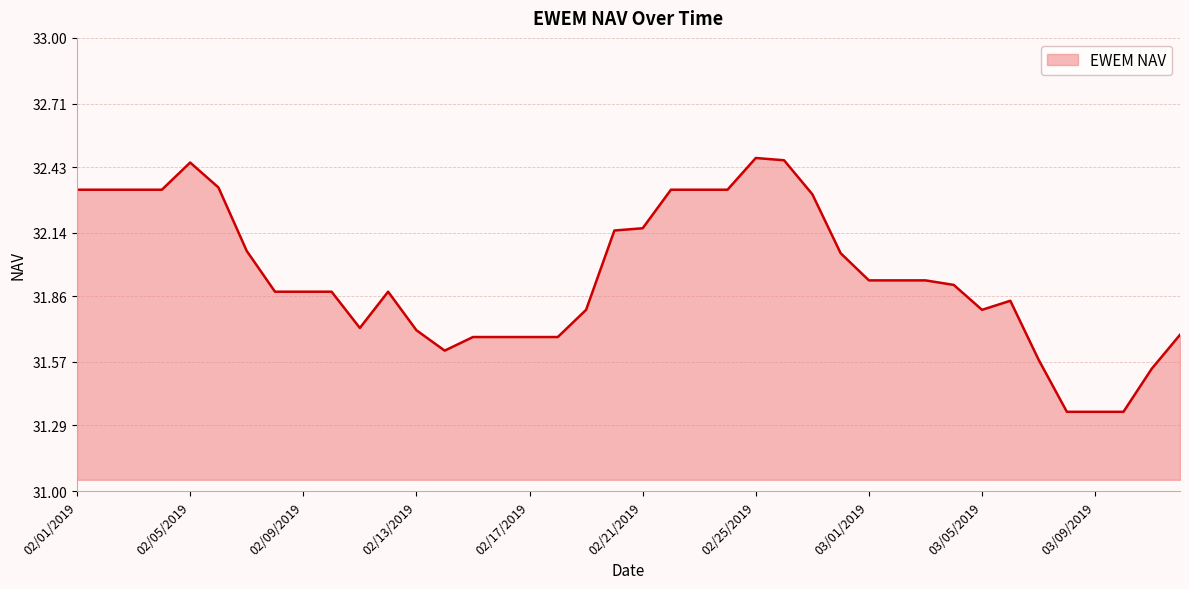

What is the difference between the maximum and minimum values?

1.1